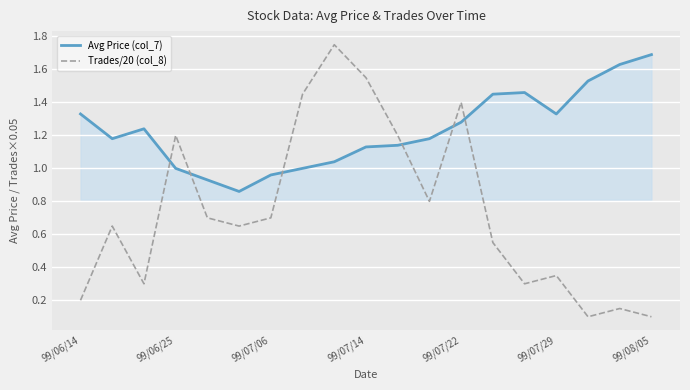

What is the sum of all Avg Price (col_7) values?

23.4